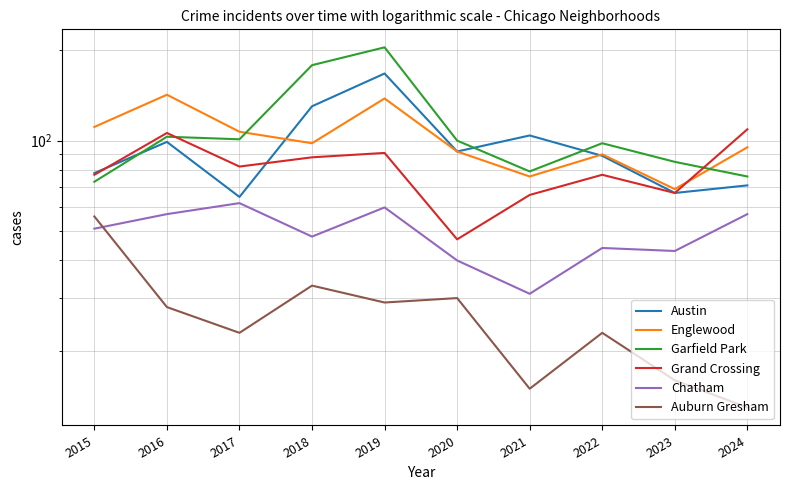

Which series has the largest range (max minus min)?

Garfield Park